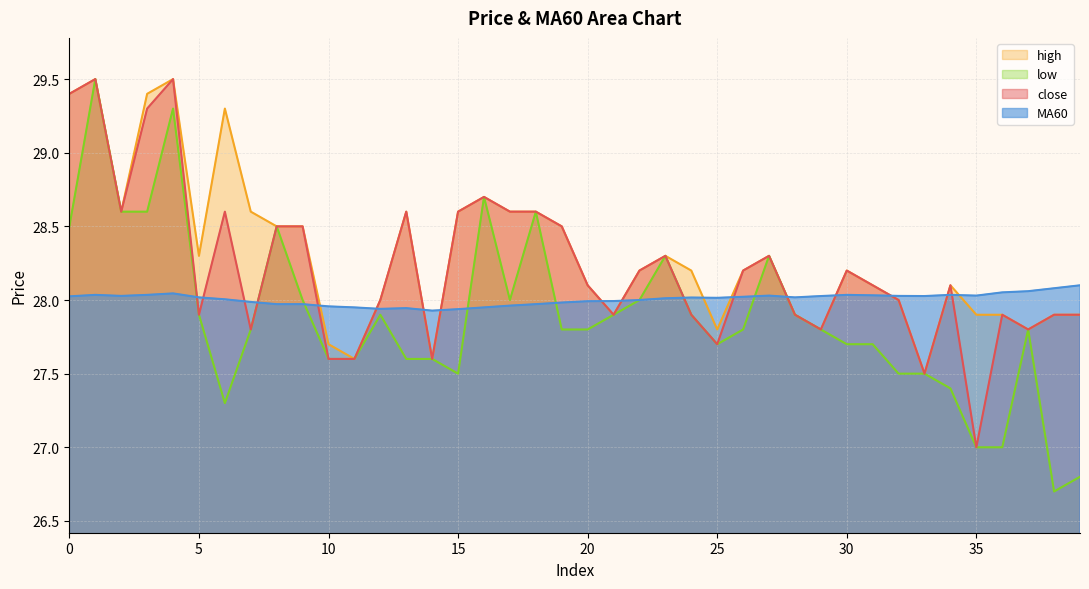

How many interior local peaks does the MA60 series have?

7